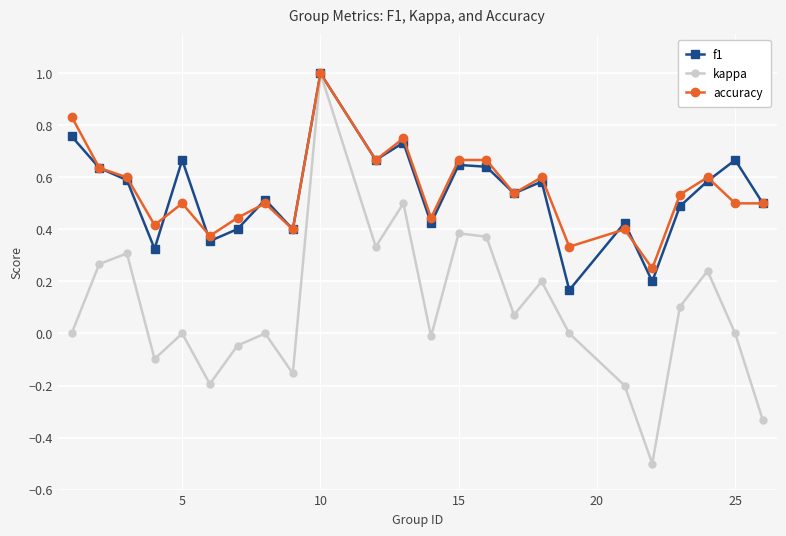

What is the smallest value displayed?

-0.5